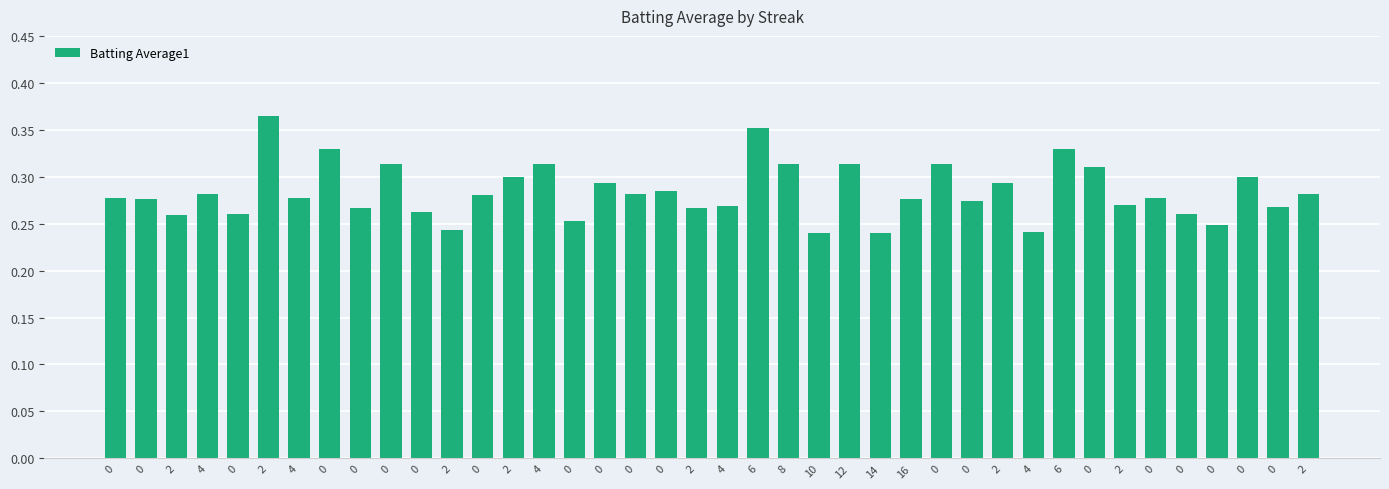

Are the bars horizontal?

No